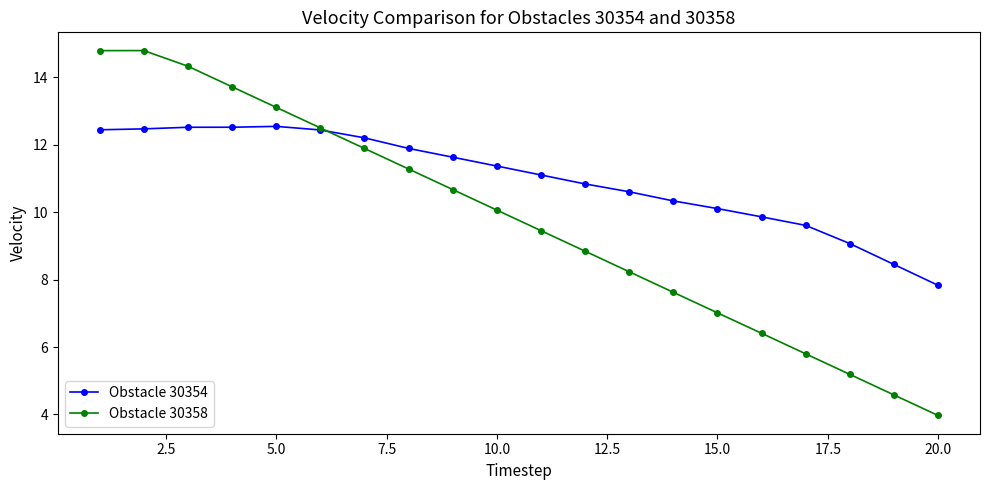

How many times do Obstacle 30354 and Obstacle 30358 cross each other?

1